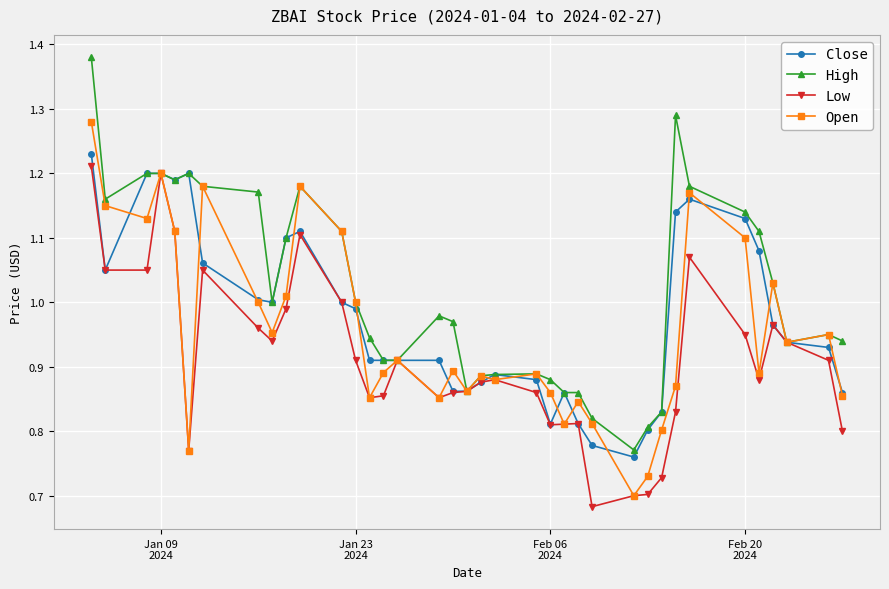

Which series has the largest total across all categories?

High